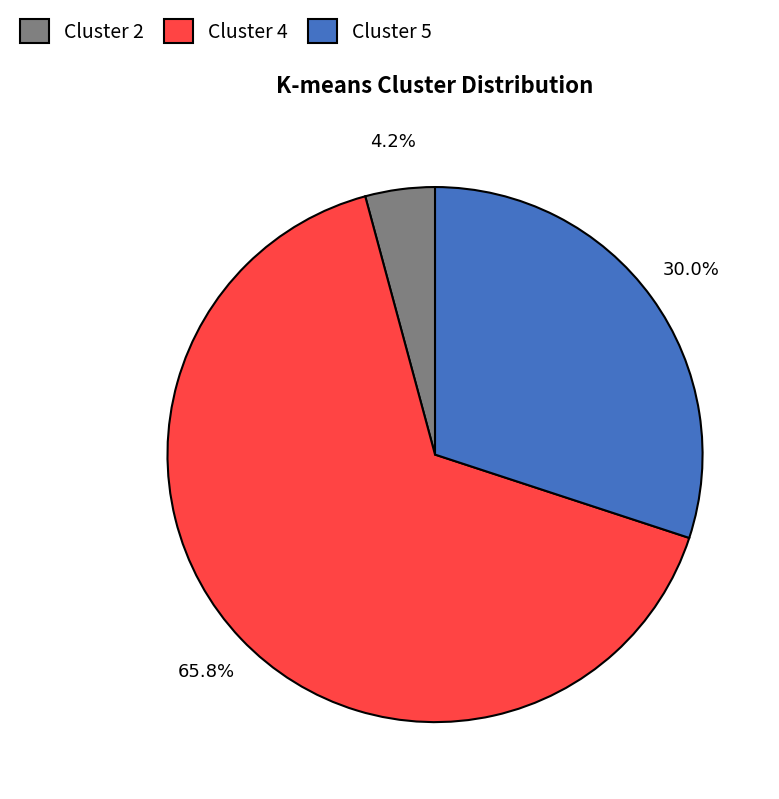

Rank the categories by value from highest to lowest.

Cluster 4, Cluster 5, Cluster 2